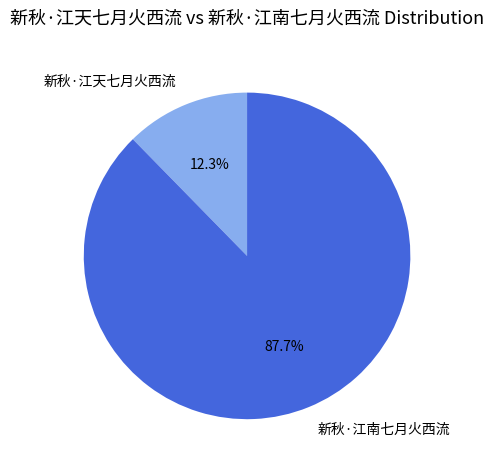

True or false: 新秋·江南七月火西流 accounts for 82% of the total.

False